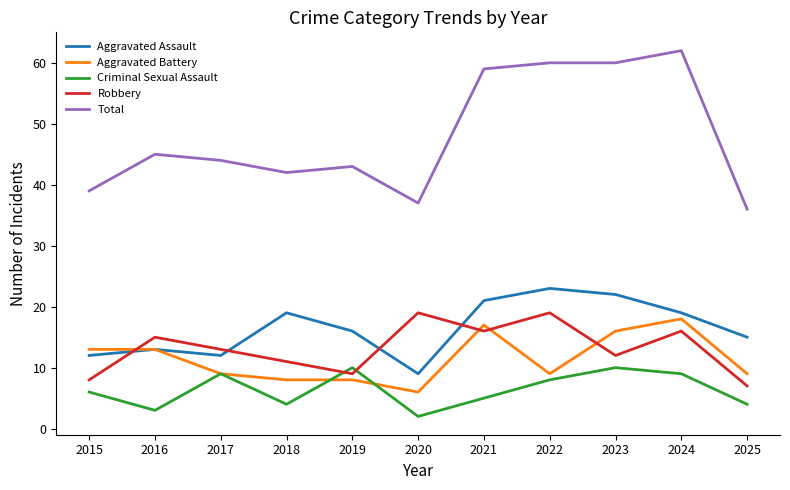

Which series has the largest total across all categories?

Total